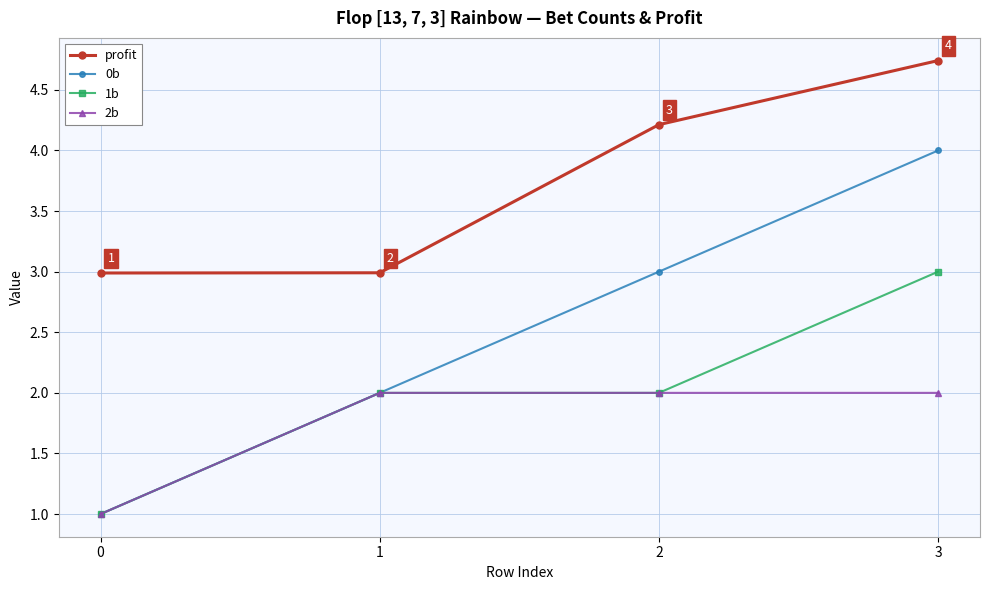

The value of 0b at 3 is 5.6. True or false?

False